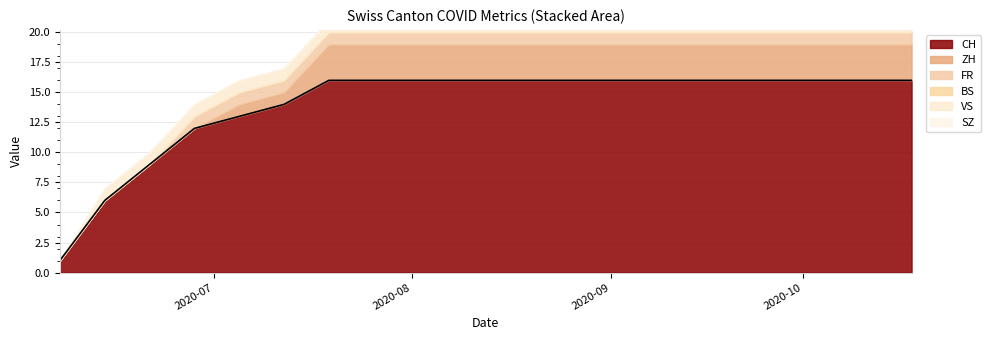

Which label corresponds to the largest value in the chart?

2020-07-19